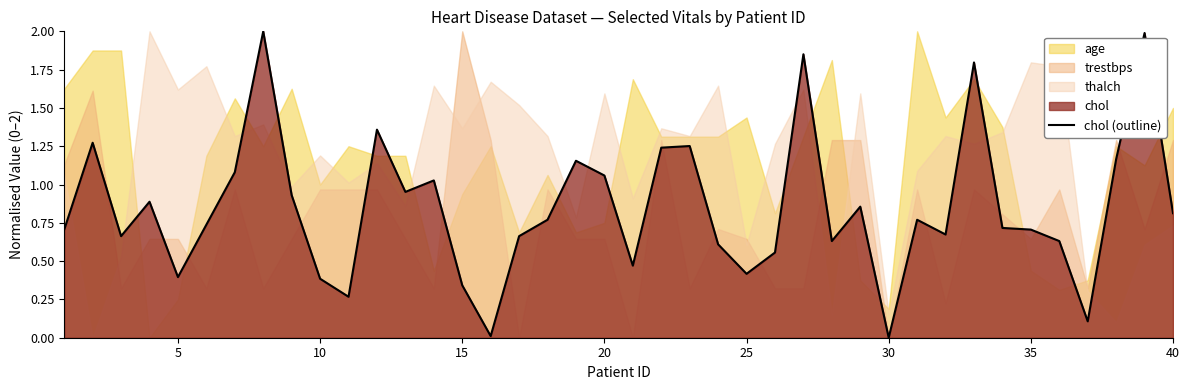

What is the highest value of the chol (outline) series?

2.0